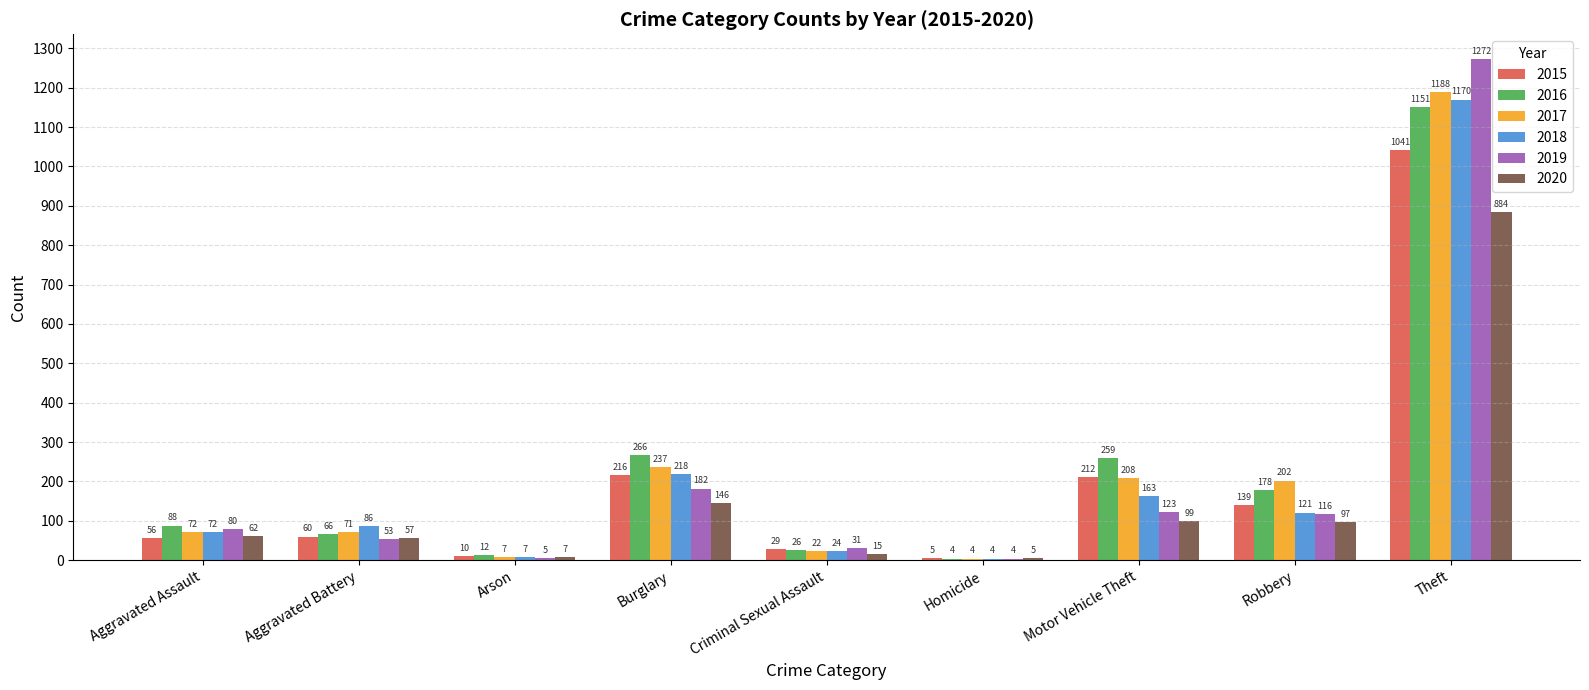

What is the total value across all series at Arson?

48